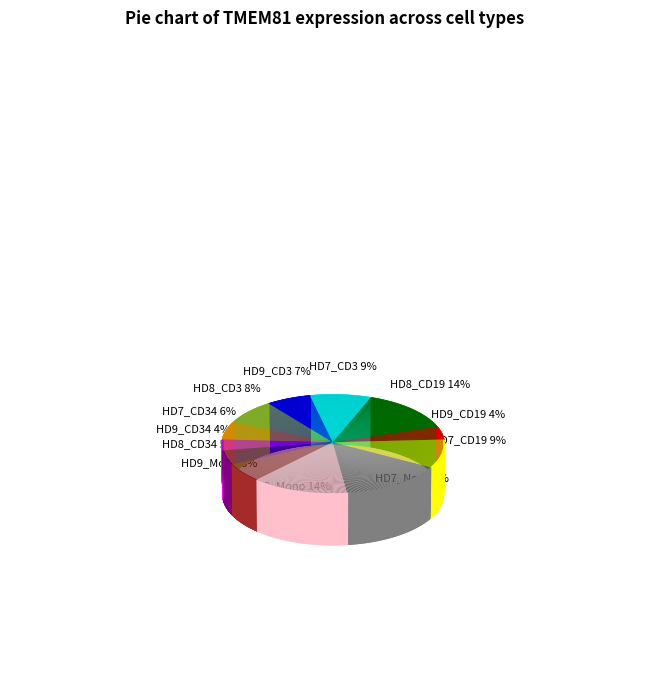

Which slice is the smallest?

HD9_CD34